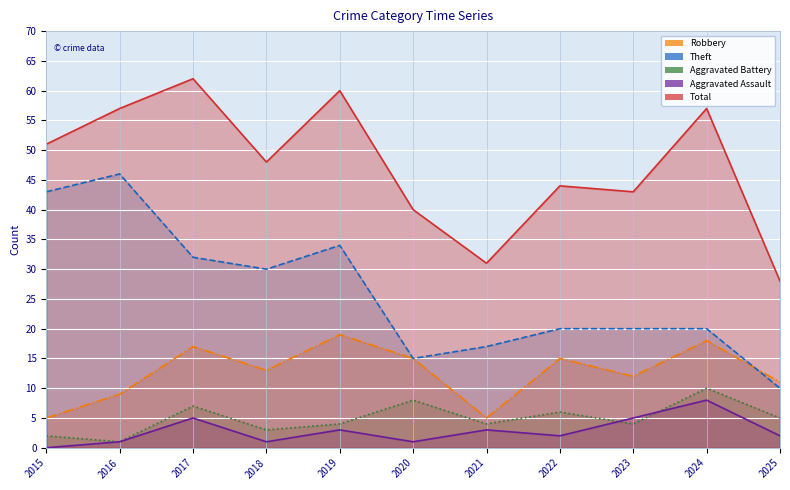

How many values in the Robbery series are below 13?

5